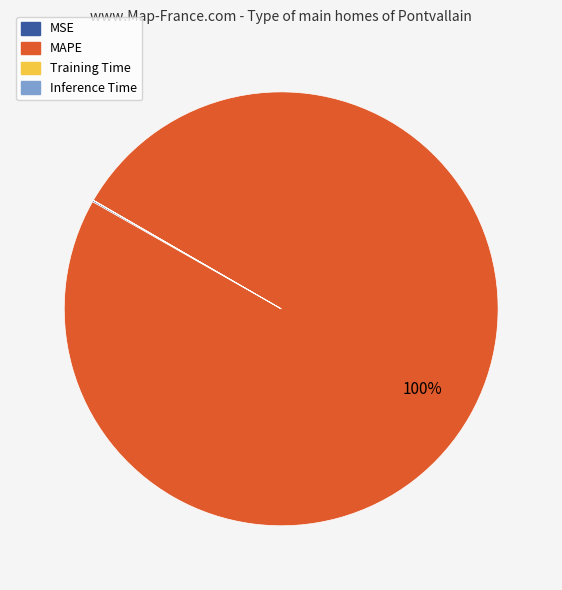

To the nearest percent, what is the difference between the largest and smallest slice percentages?

100%